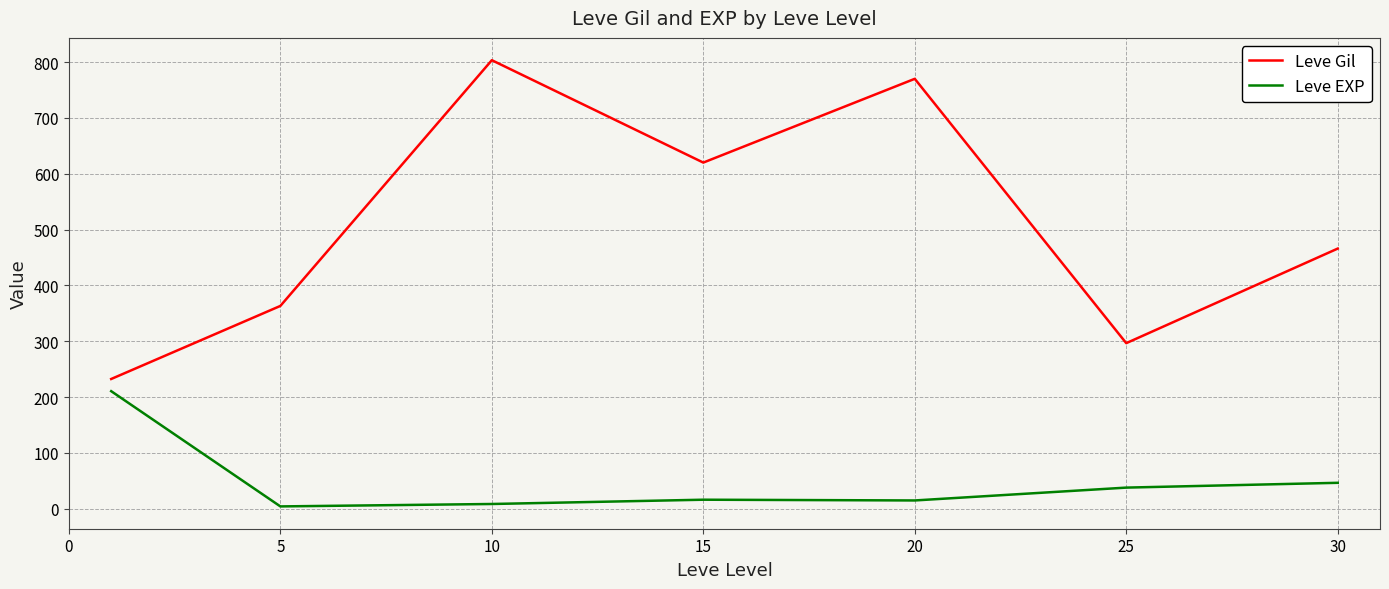

Which series has the largest range (max minus min)?

Leve Gil